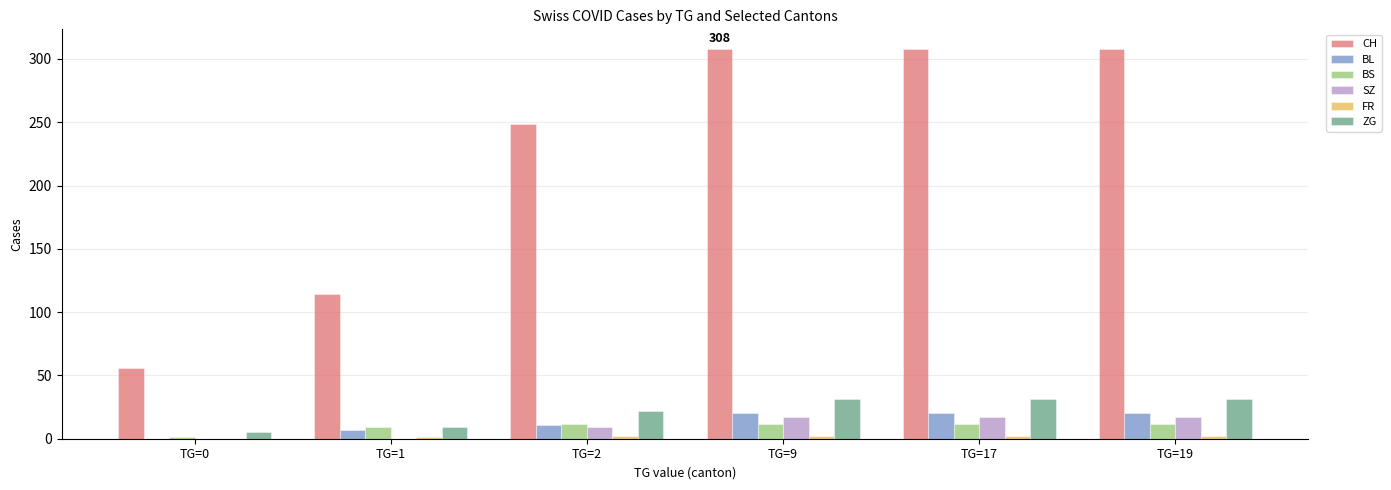

What is the maximum value shown in the chart?

308